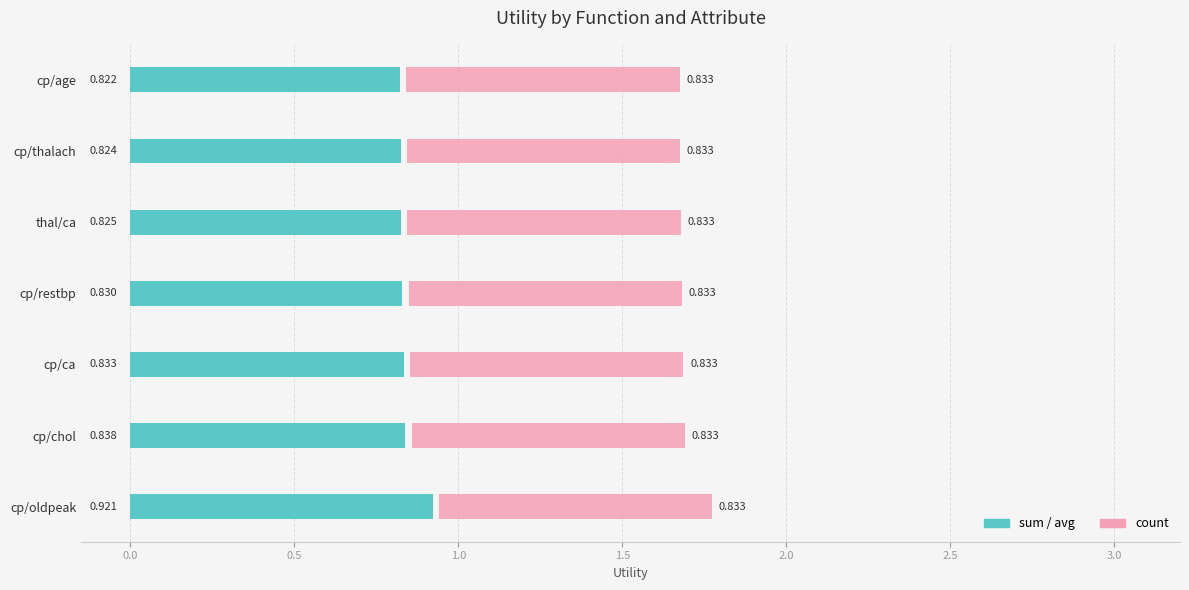

Count the number of data series in this chart.

2